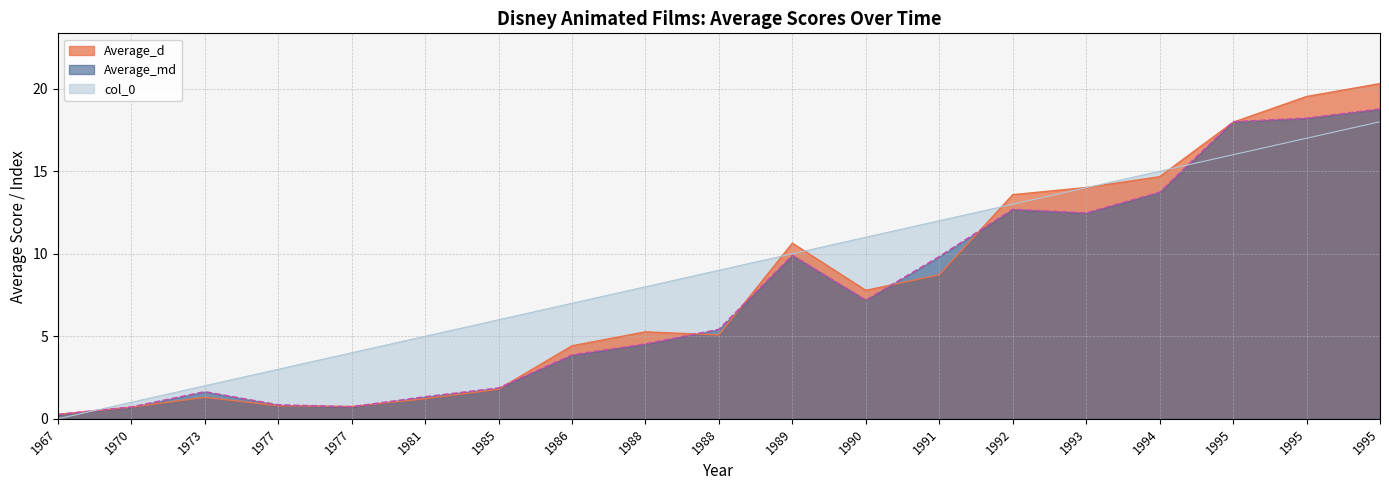

The Average_d series shows 26.4 at 1994. True or false?

False